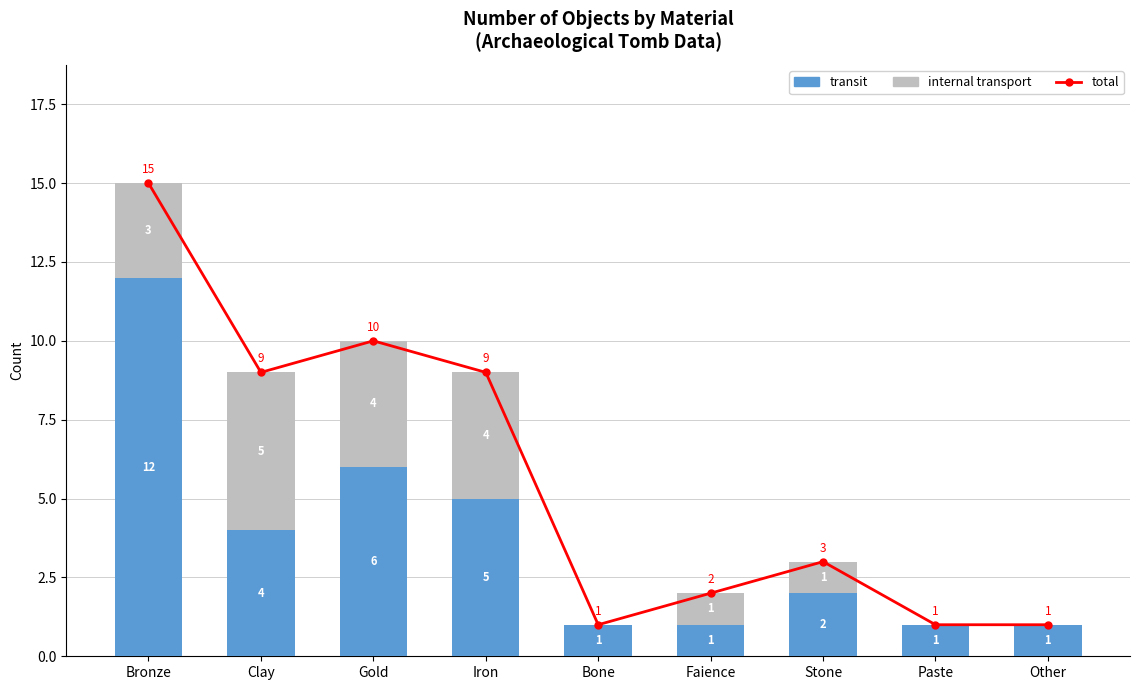

What position from the right is Other?

1